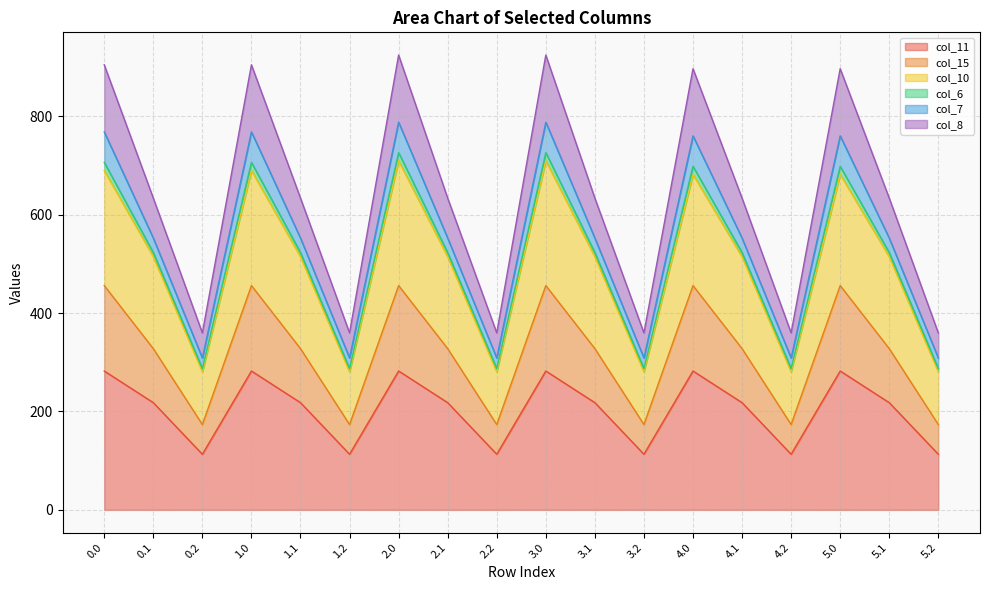

At how many categories does at least one series exceed 791?

6